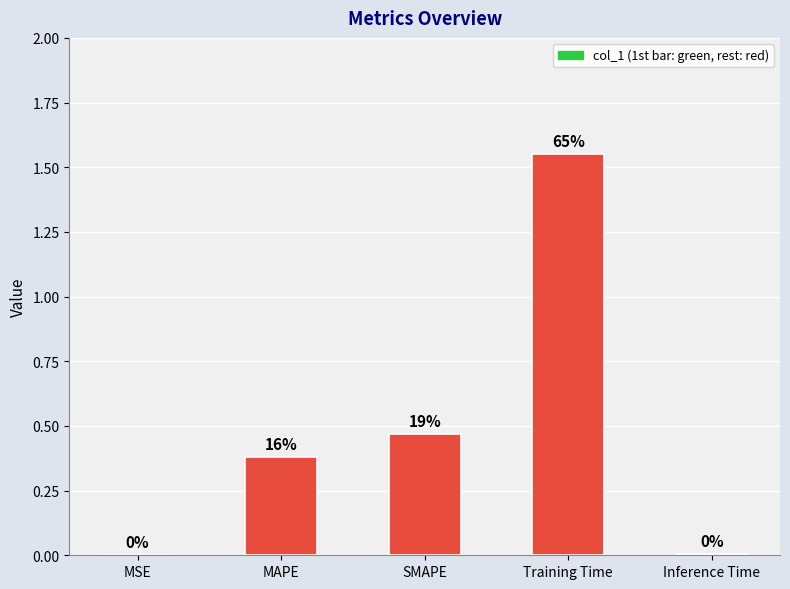

Rank the categories by value from highest to lowest.

Training Time, SMAPE, MAPE, Inference Time, MSE